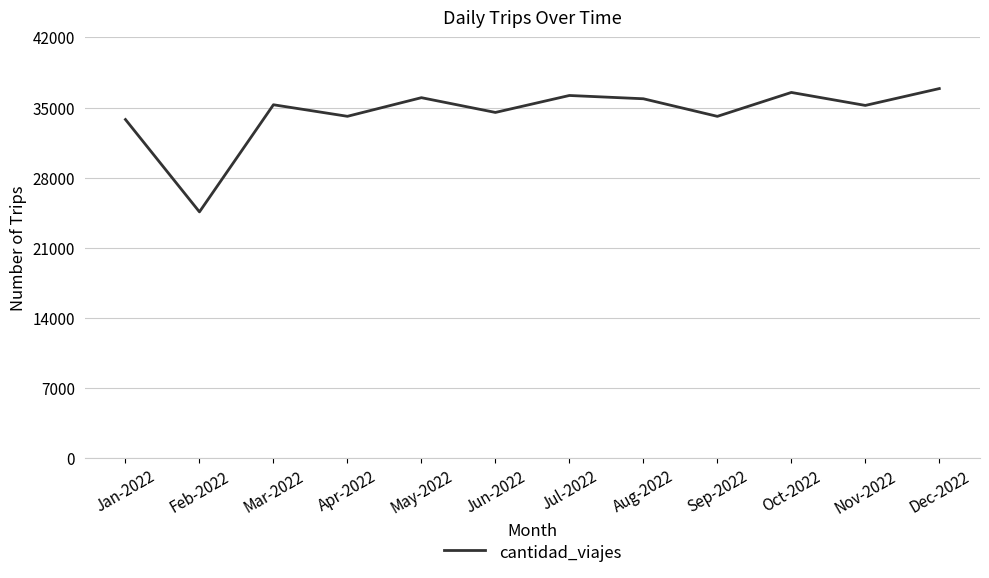

What position from the left is Aug-2022?

8